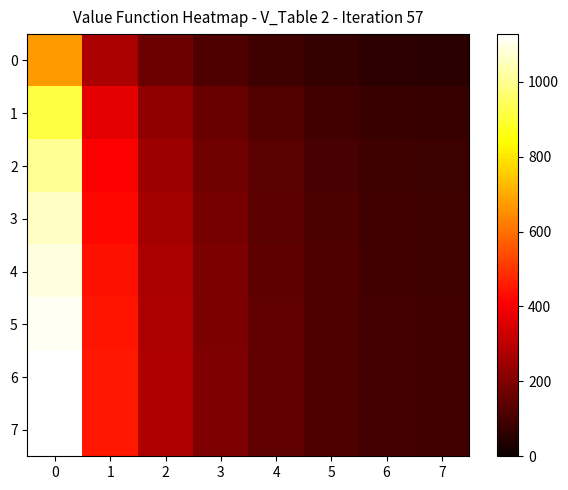

List the series in order of their peak value, lowest first.

0, 1, 2, 3, 4, 5, 6, 7